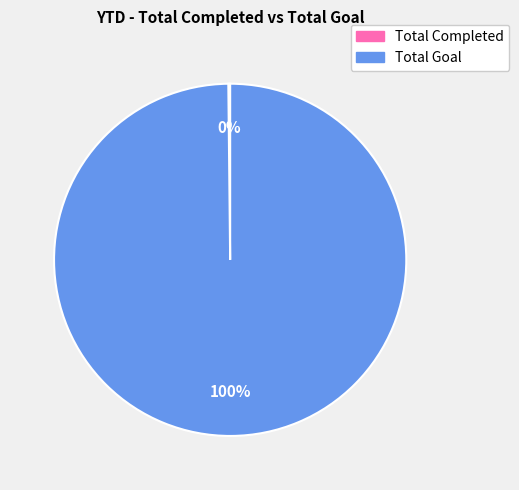

Is it true that Total Goal is 87% of the pie?

False